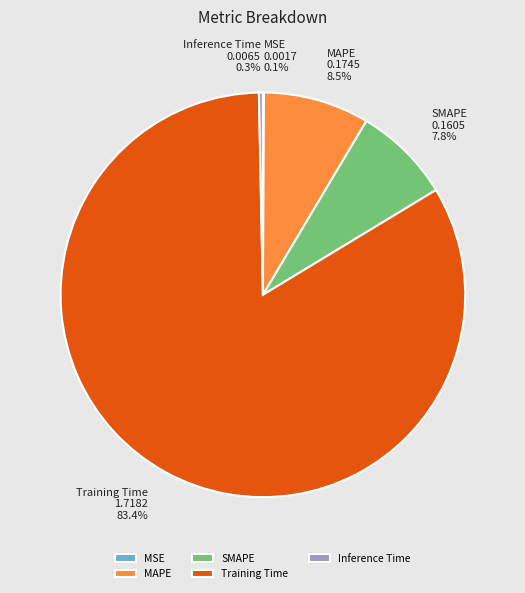

What is the largest slice in the pie chart?

Training Time